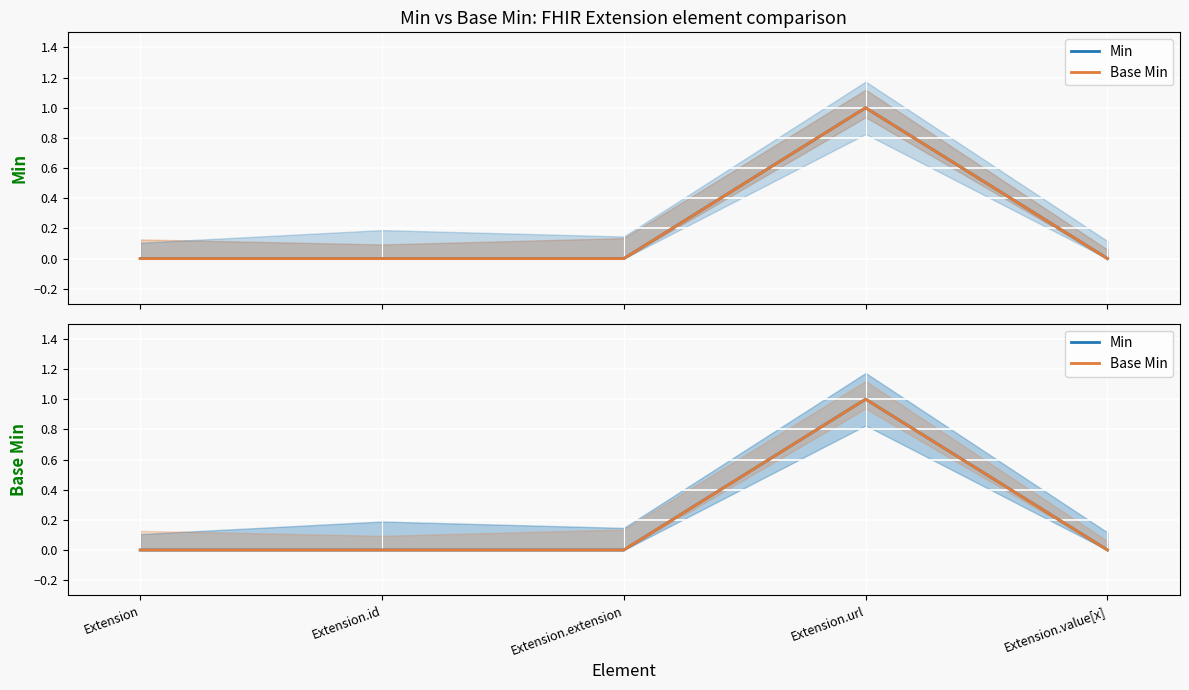

What position from the left is Extension.value[x]?

5